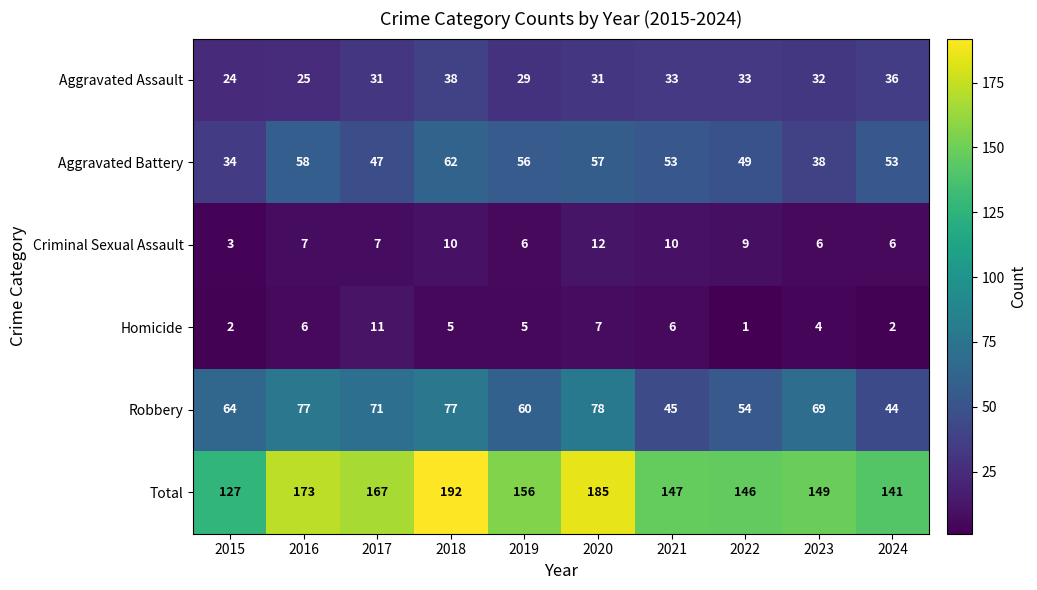

True or false: Robbery has a value of 20 at 2017.

False